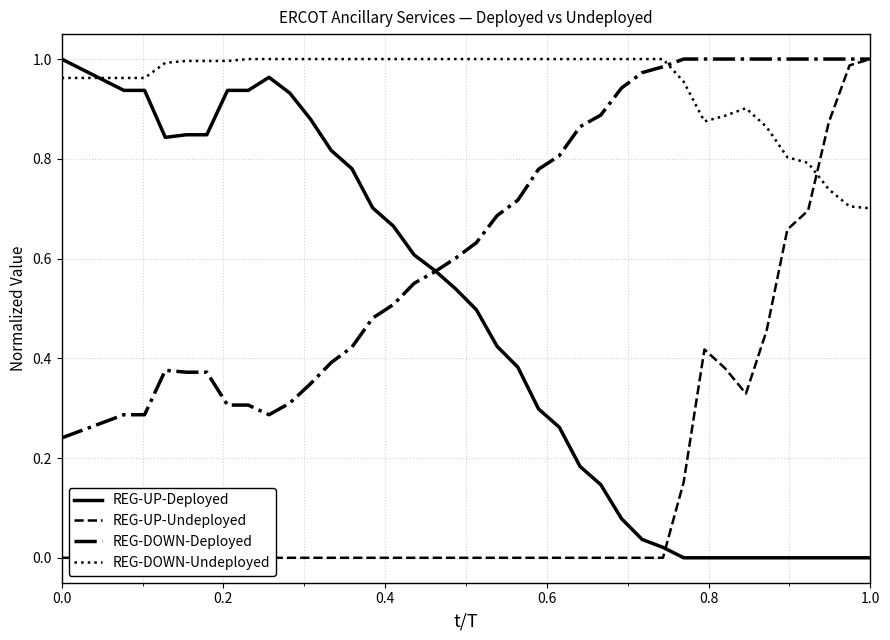

True or false: REG-DOWN-Deployed and REG-DOWN-Undeployed intersect in this chart.

True